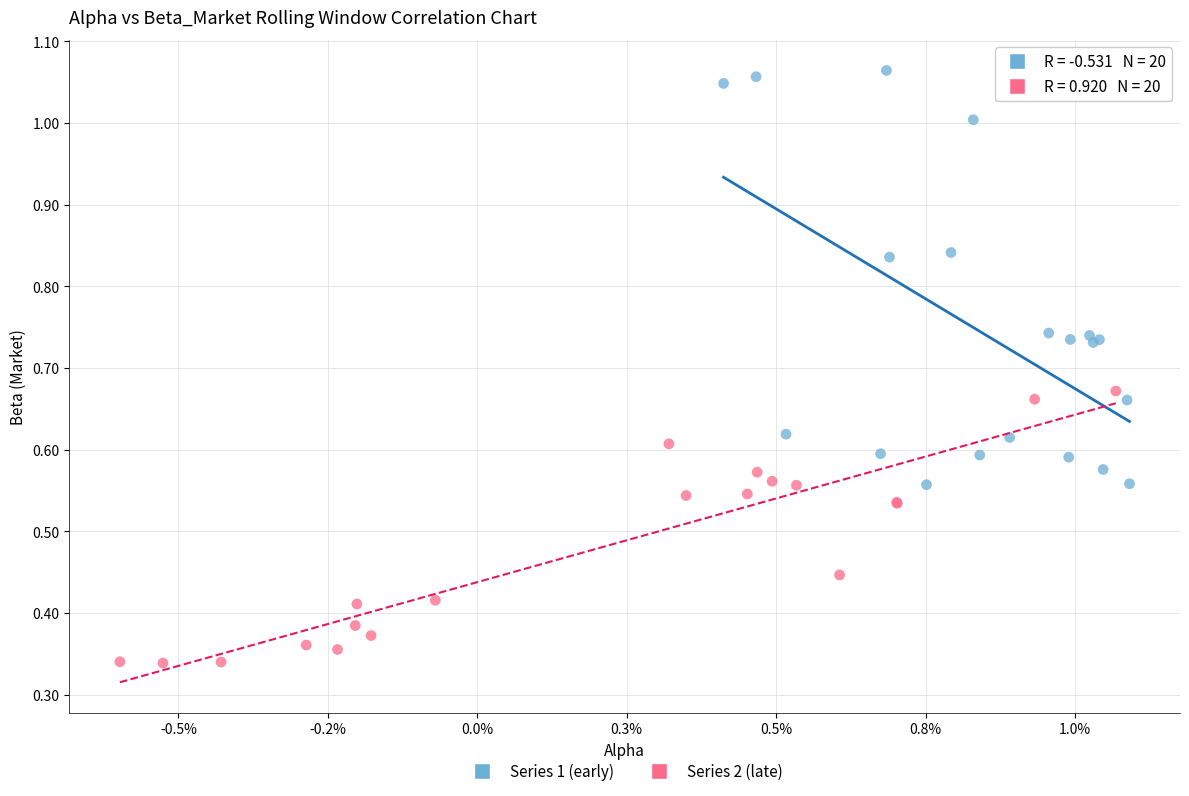

Which series has the widest spread of Y values?

Series 1 (early)